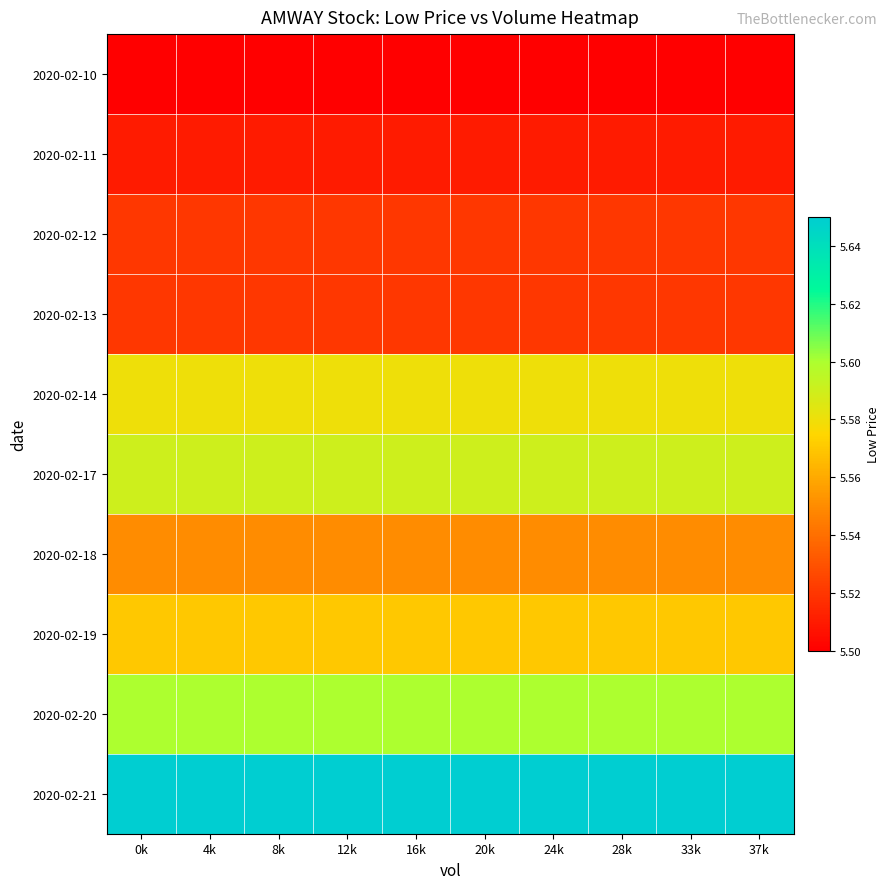

At how many categories does at least one series exceed 5?

10